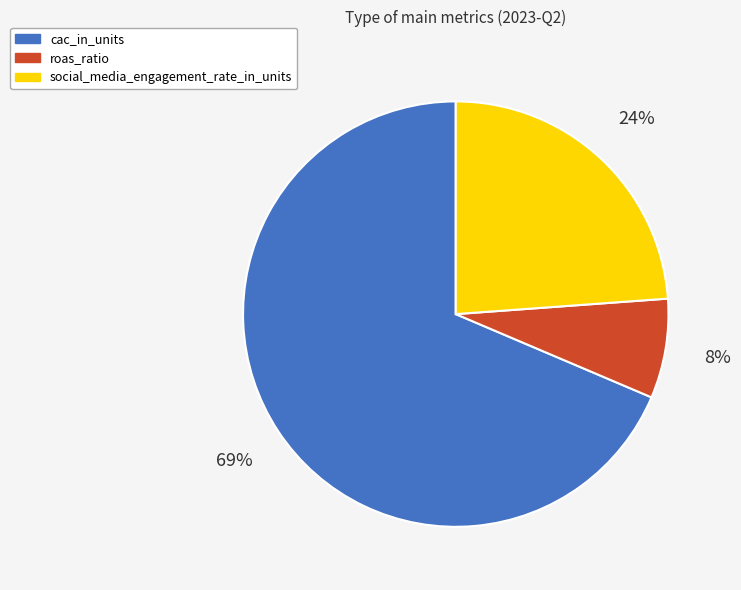

To the nearest percent, what percentage of the pie is social_media_engagement_rate_in_units?

24%